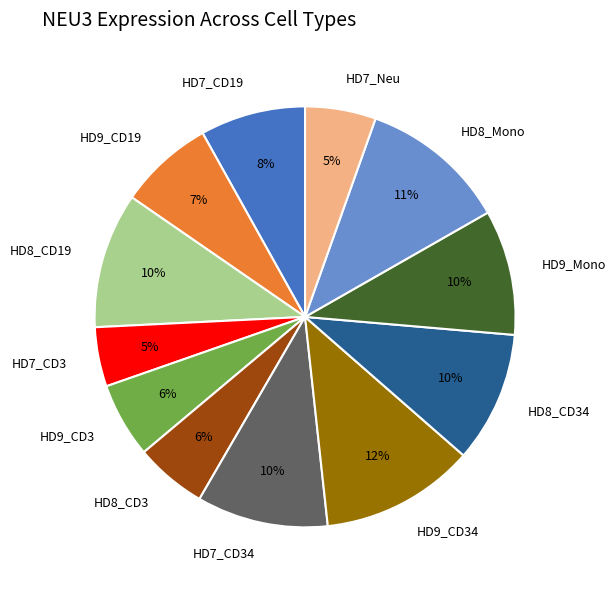

Which has a higher value, HD8_CD19 or HD9_CD3?

HD8_CD19